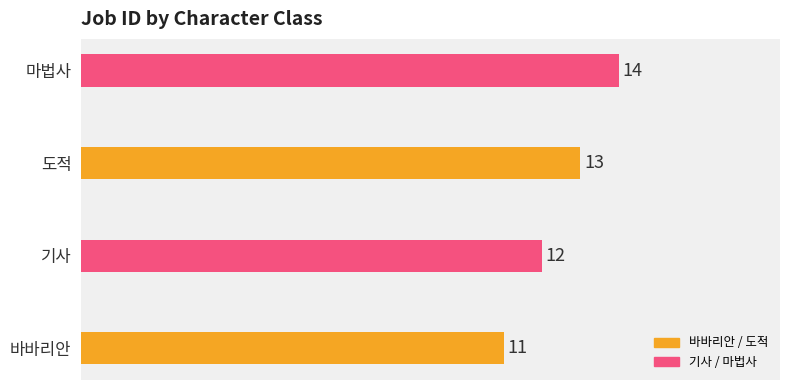

What is the difference between the maximum and minimum values?

3